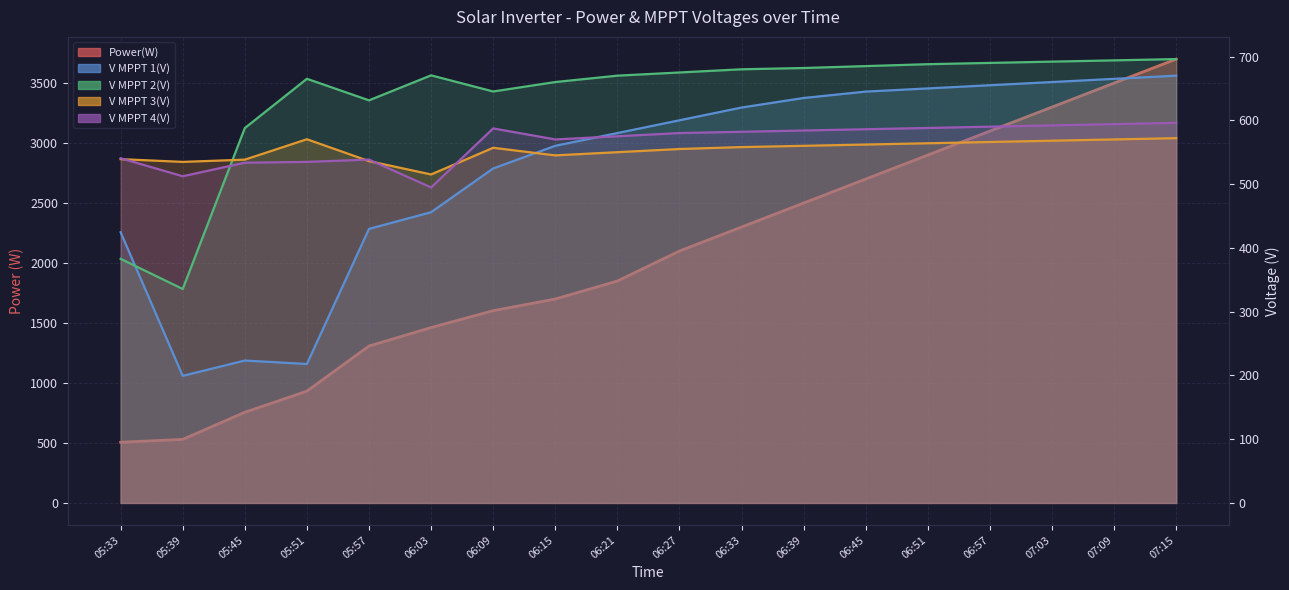

What is the maximum value for V MPPT 4(V)_line?

596.0